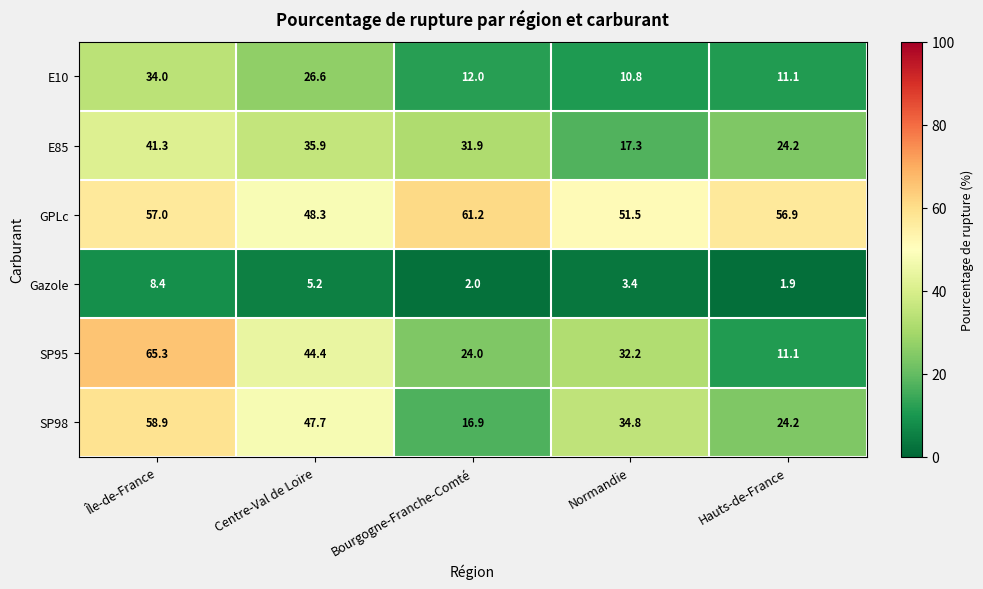

The value of SP98 at Centre-Val de Loire is 30.0. True or false?

False